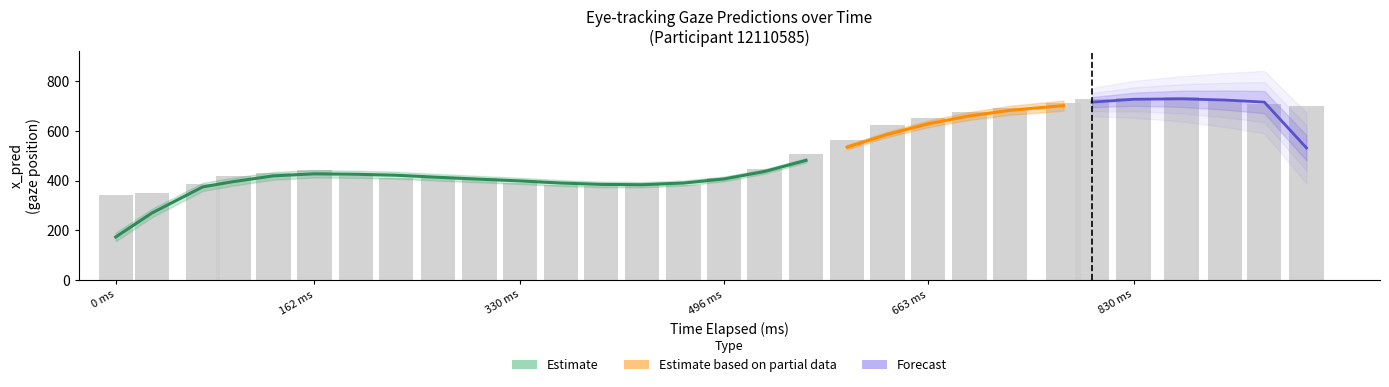

At how many categories does at least one series exceed 44?

30